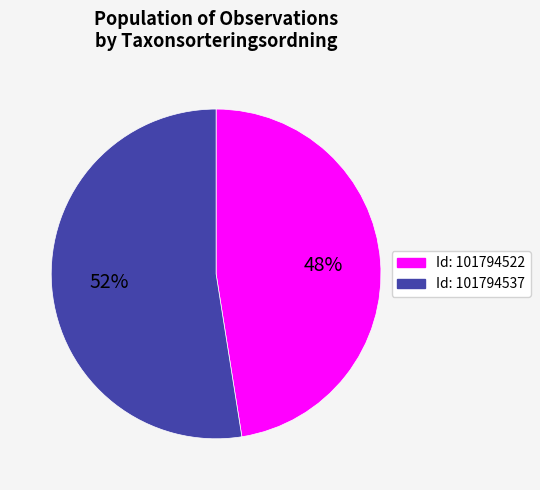

To the nearest percent, what is the average slice percentage?

50%